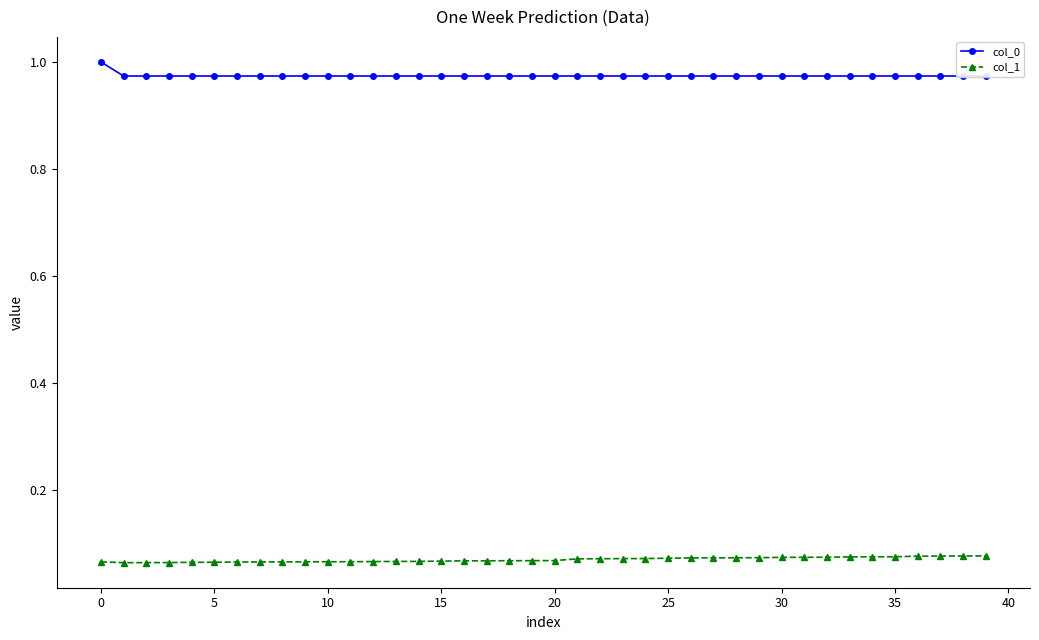

Is it true that col_0 equals 1.3 at 34?

False